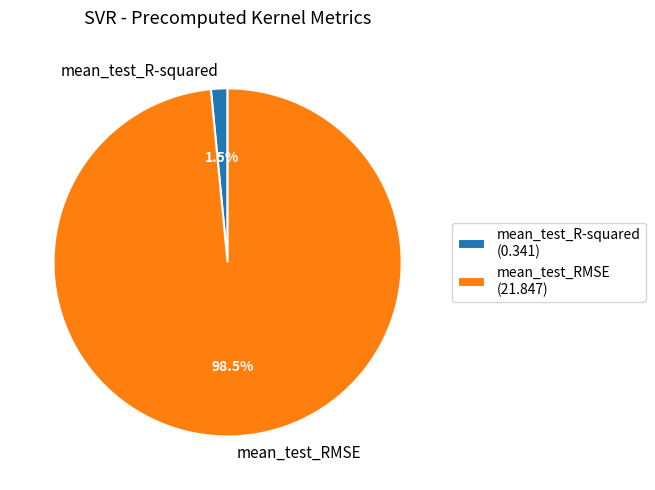

Which category has the biggest portion of the pie?

mean_test_RMSE